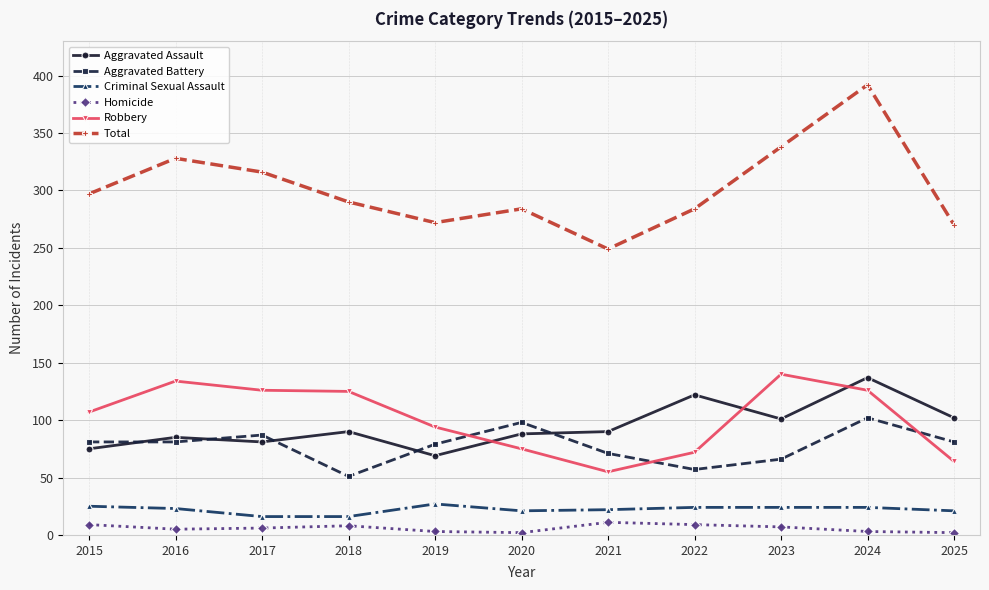

Which series has the widest spread of values?

Total